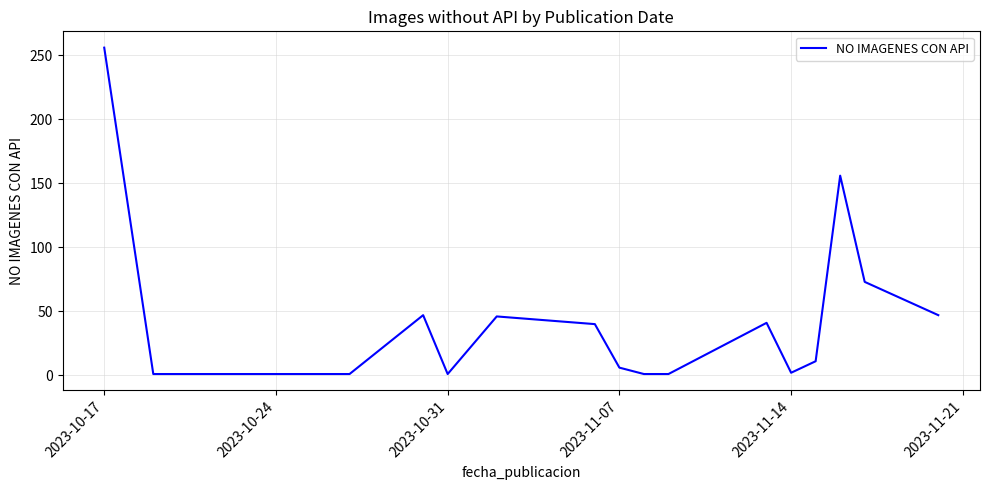

What is the difference between the maximum and minimum values?

255